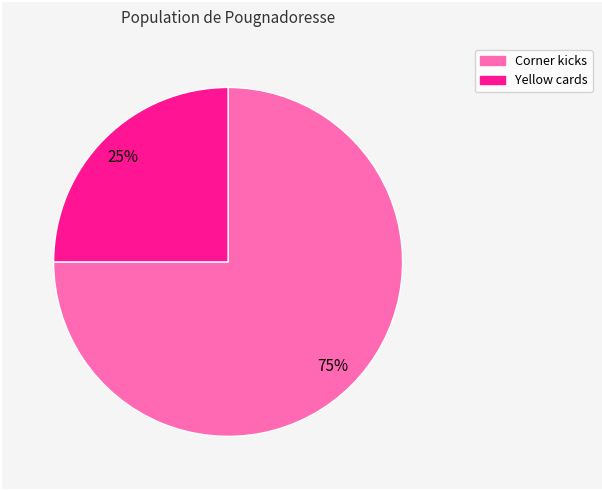

To the nearest percent, what portion does Corner kicks represent?

75%